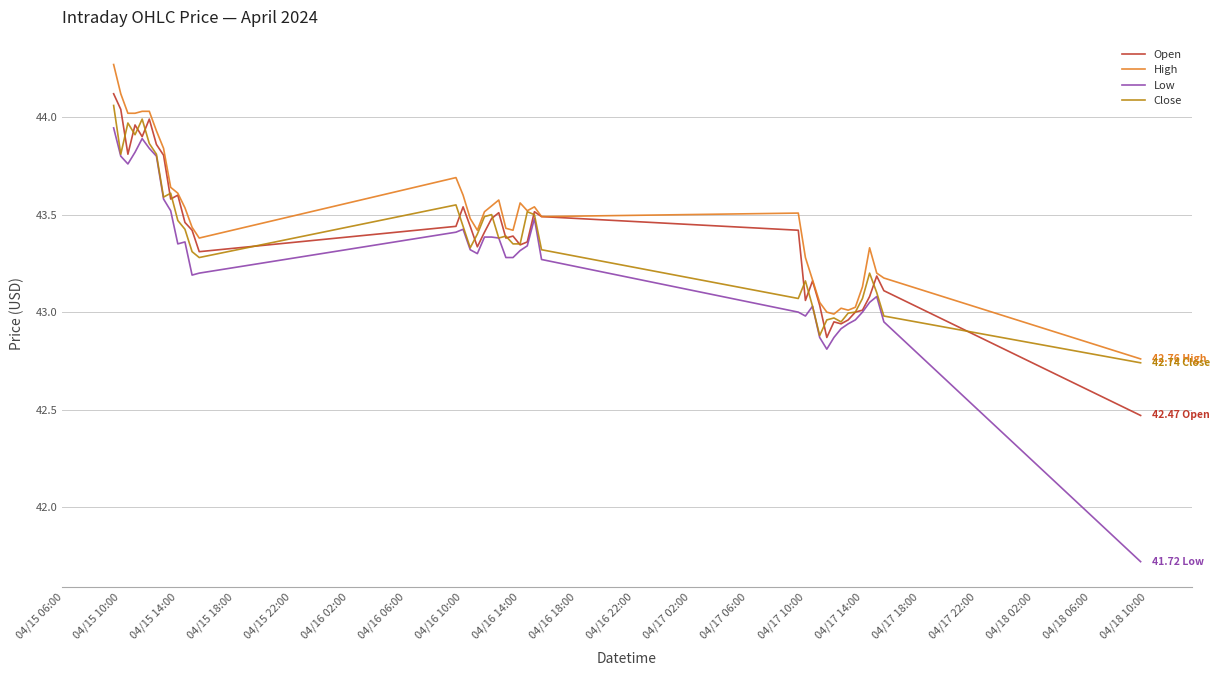

What are all the series names shown in the legend?

Open, High, Low, Close